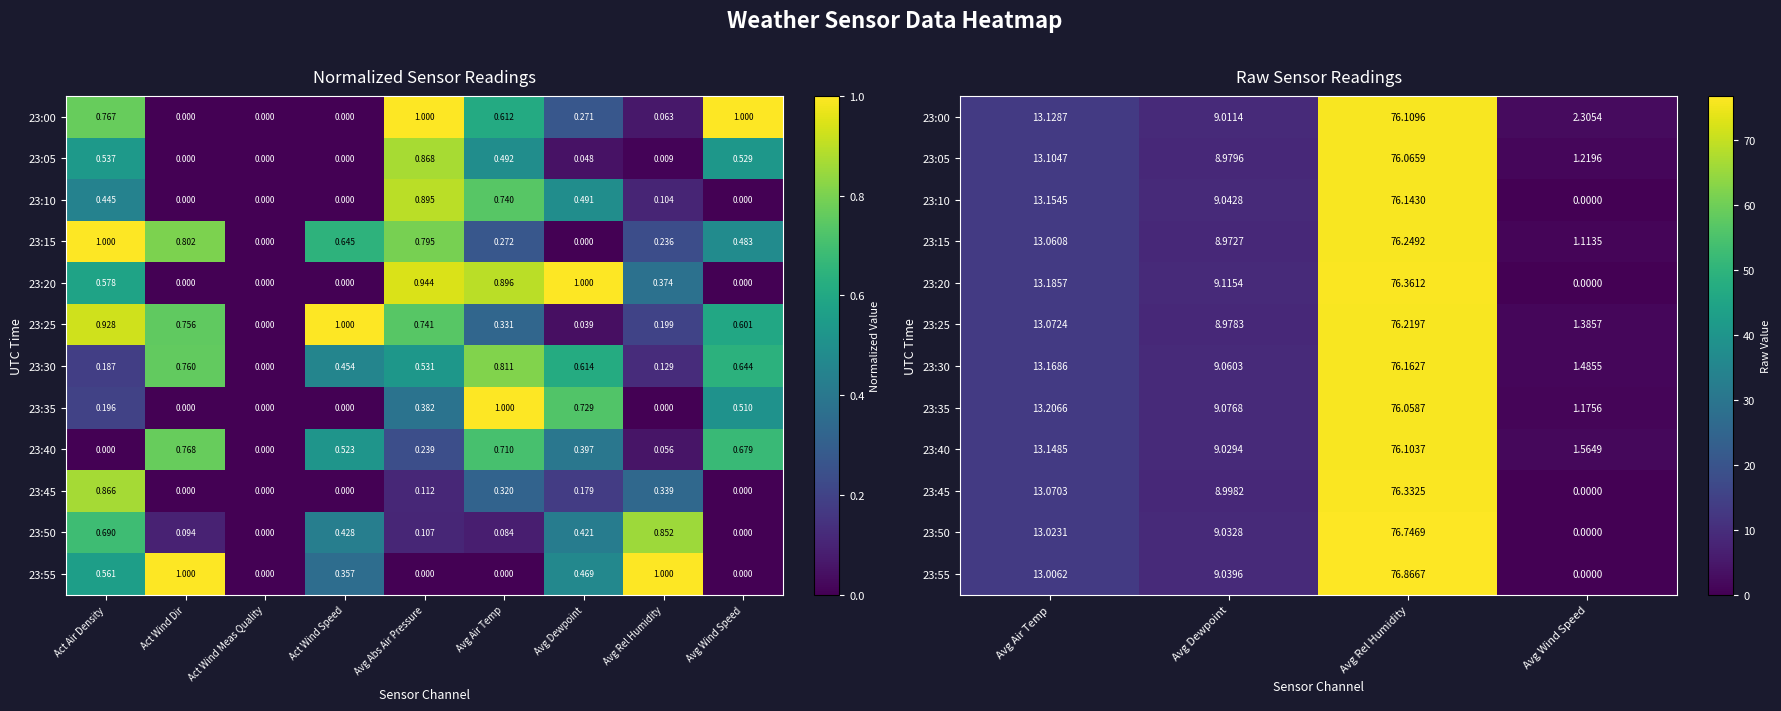

What is the average value of the 23:20 series?

24.7